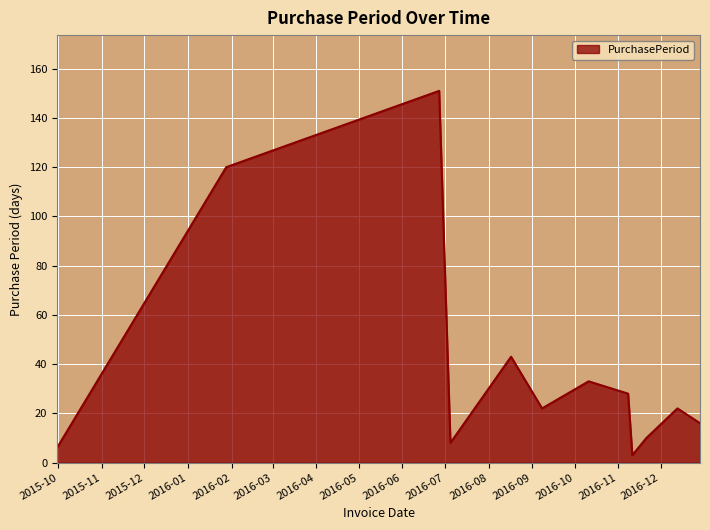

What is the difference between the maximum and minimum values?

148